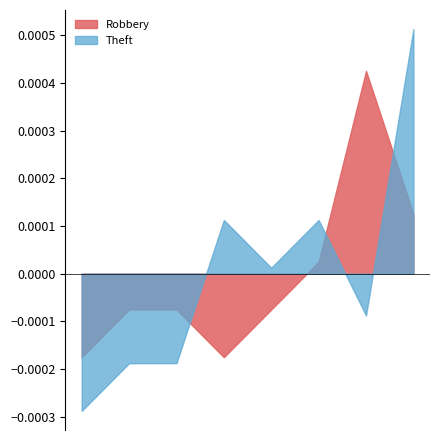

True or false: Robbery and Theft intersect in this chart.

True